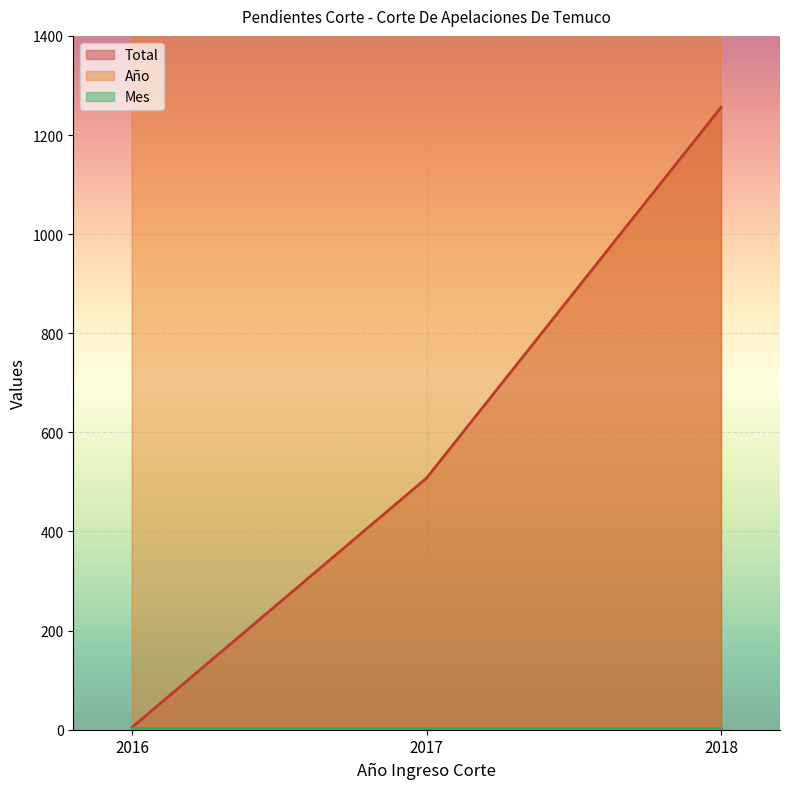

Which category has the lowest value across all series?

2016